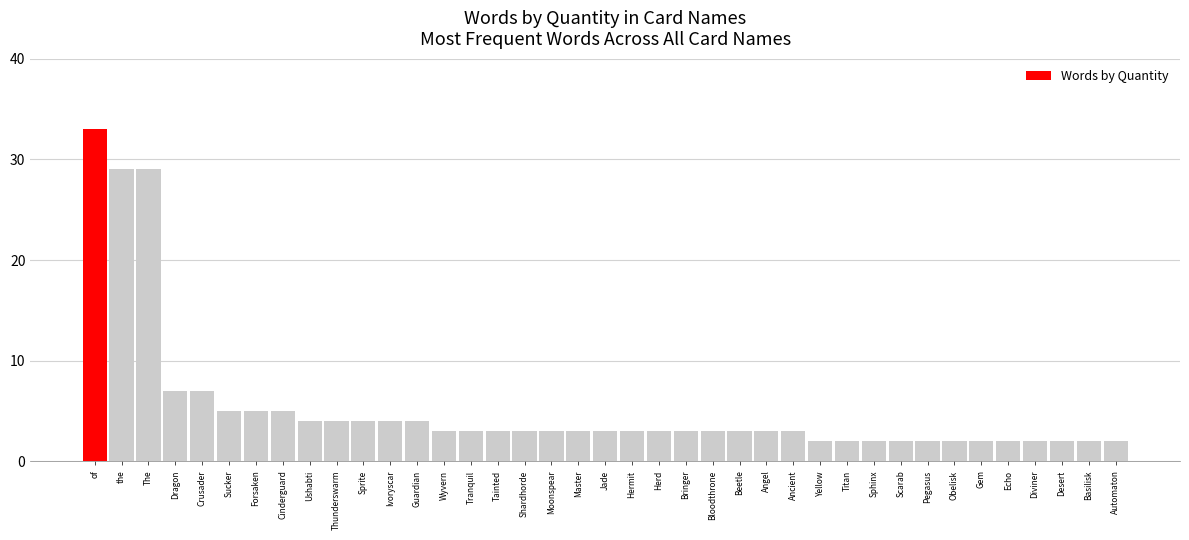

Approximately how many times larger is the value at Wyvern compared to Sprite?

0.8